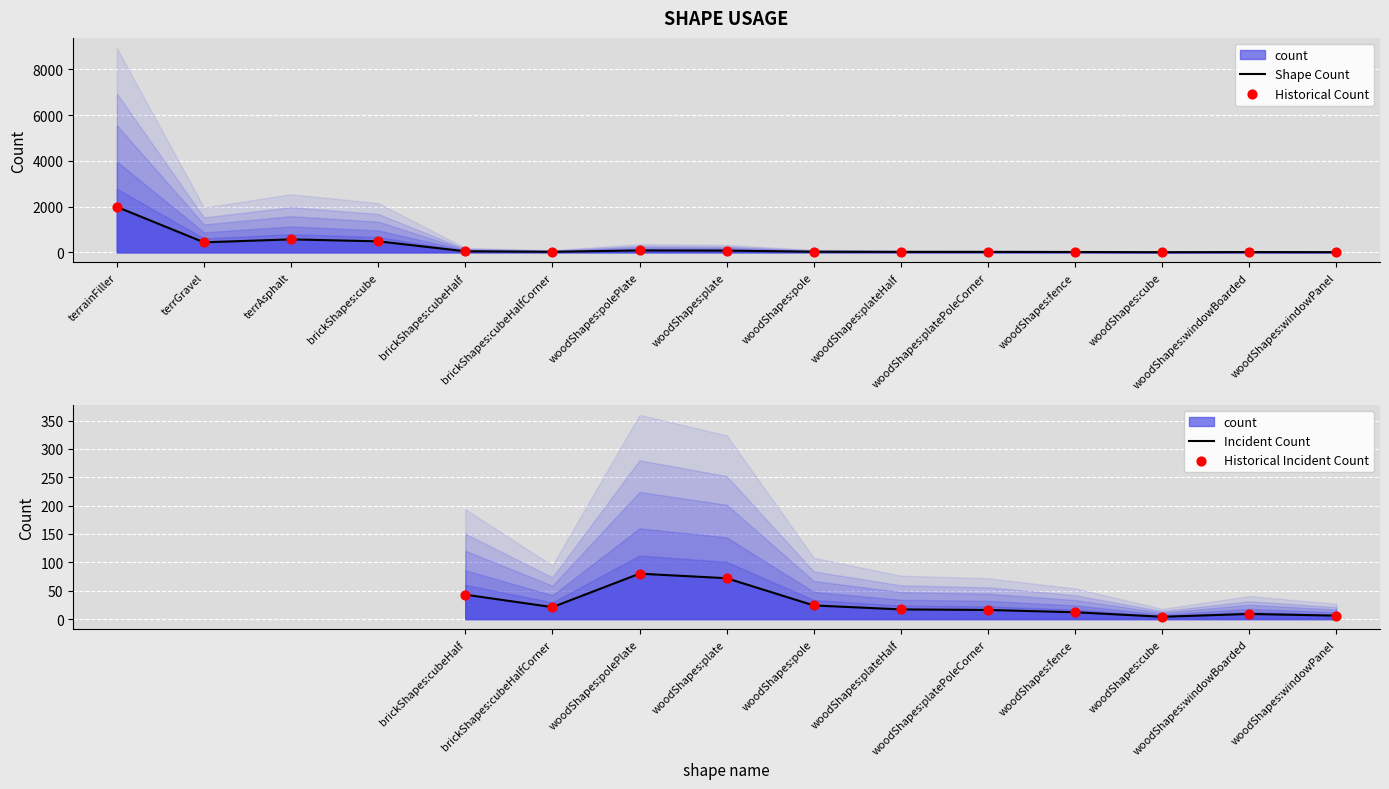

What is the change in value from brickShapes:cubeHalfCorner to woodShapes:cube?

-17